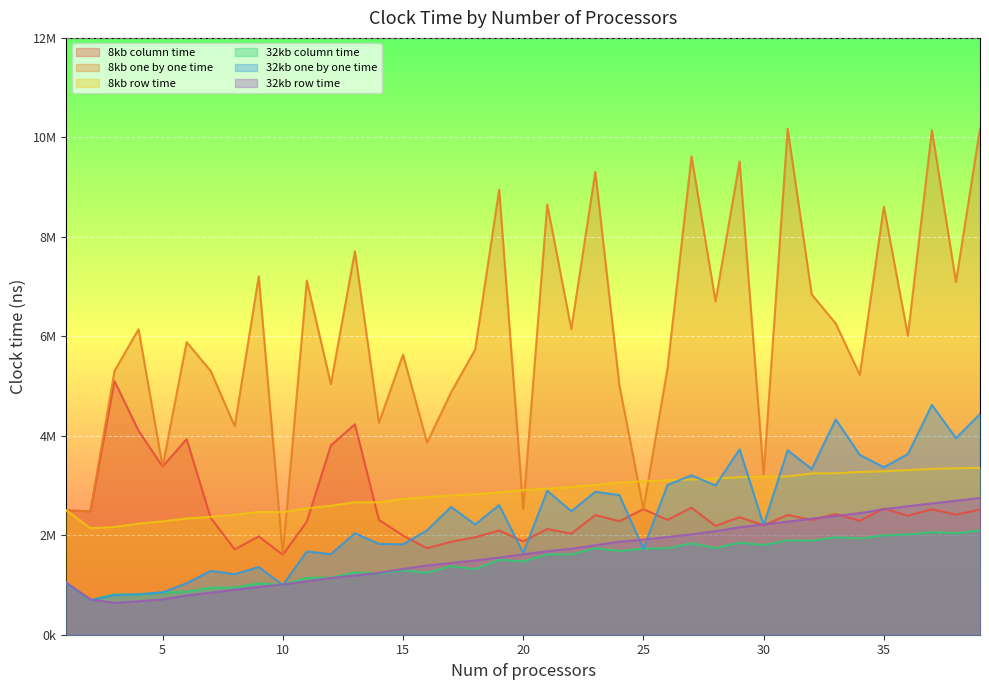

Rank the series by their maximum value, from lowest to highest.

32kb column time, 32kb row time, 8kb row time, 32kb one by one time, 8kb column time, 8kb one by one time